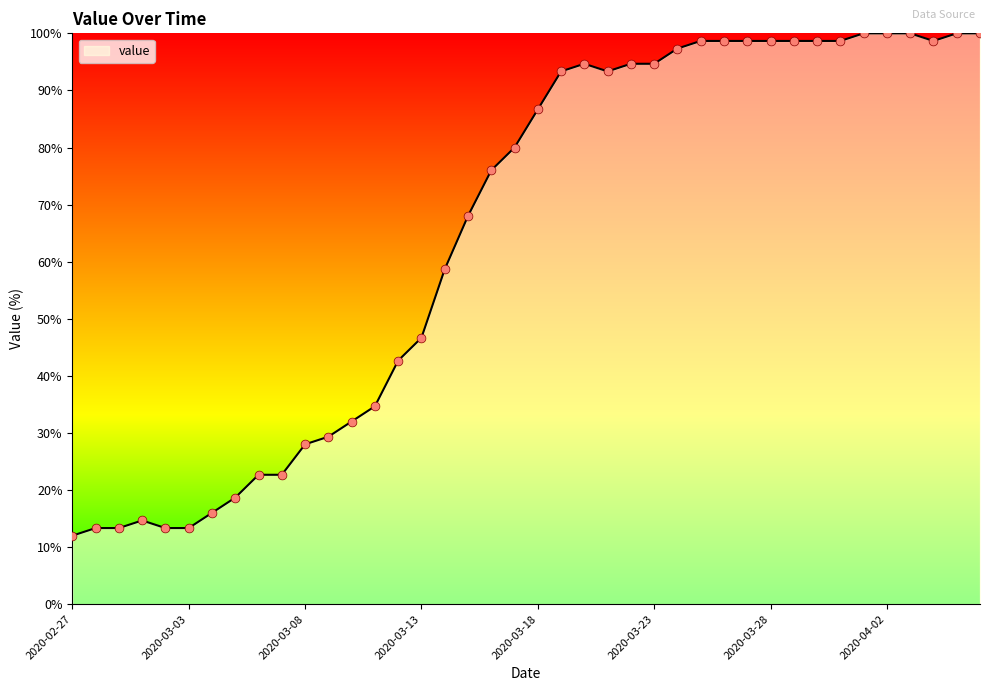

What is the difference between the maximum and minimum values?

88.0